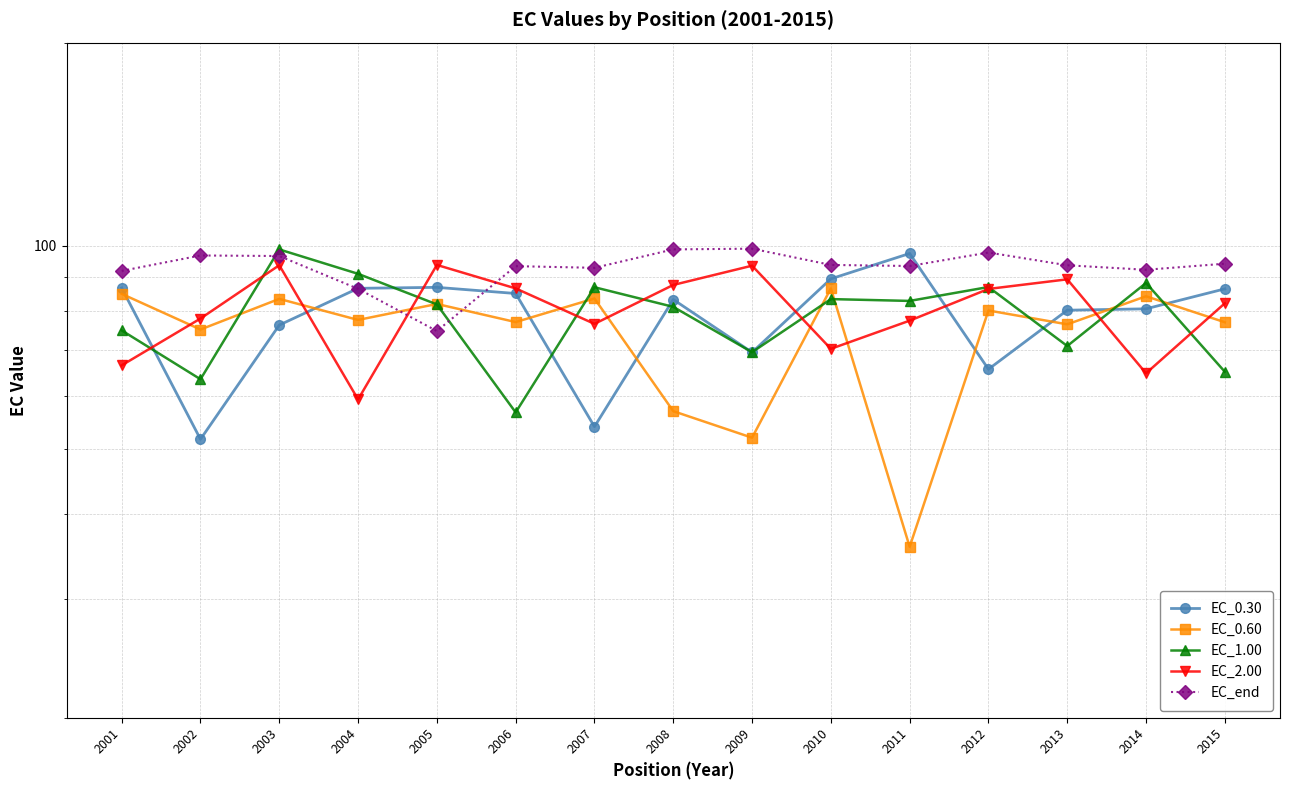

True or false: EC_end and EC_1.00 cross at least once.

True